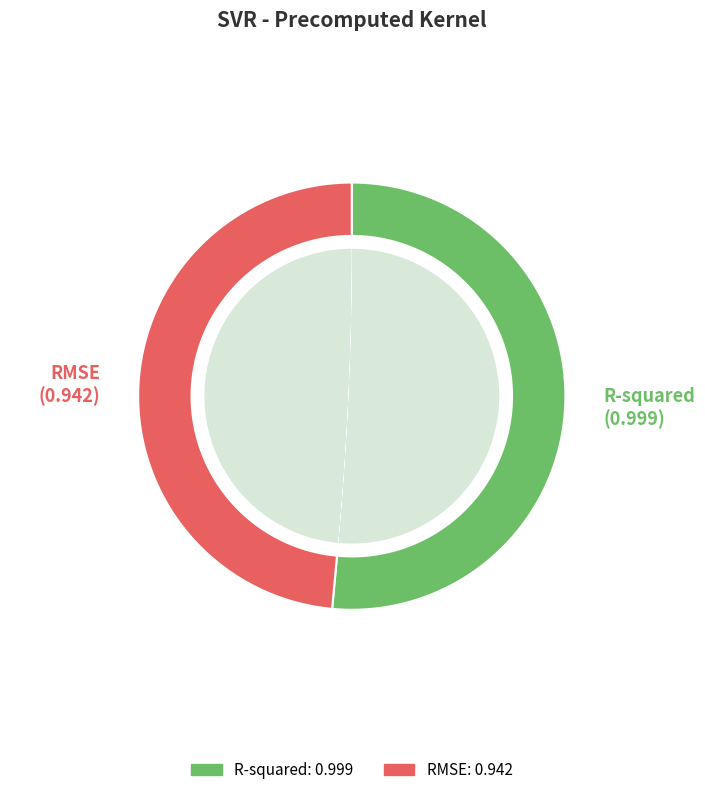

To the nearest percent, what is the average slice percentage?

50%